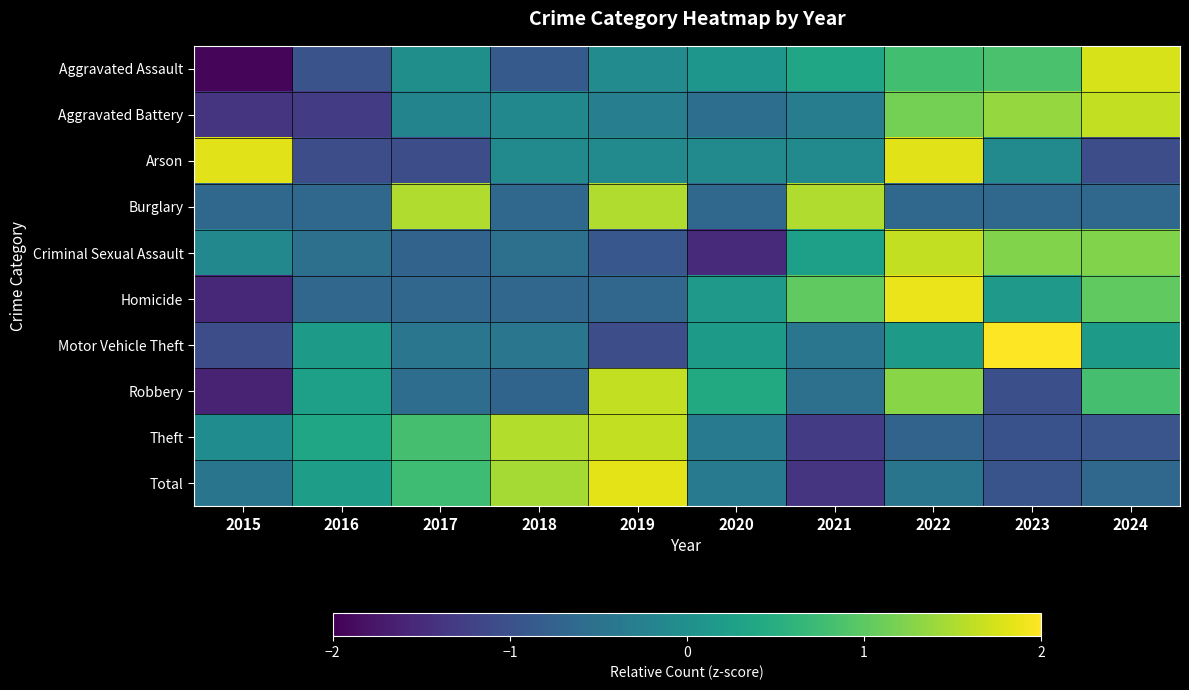

Which has a higher value, 2024 or 2021?

2024